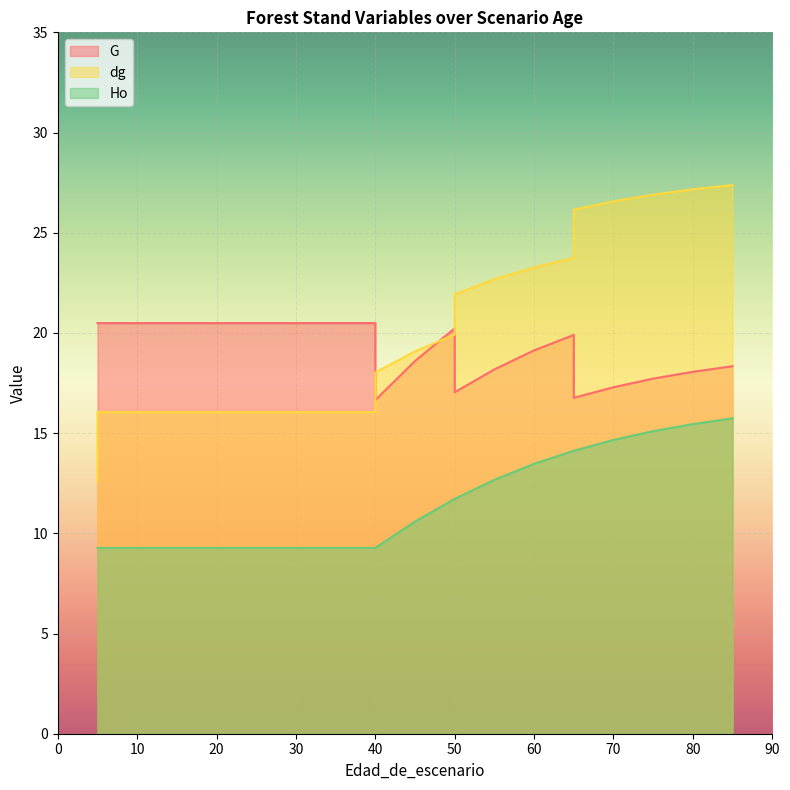

Rank the categories by dg value from lowest to highest.

5, 5, 10, 15, 20, 25, 30, 30, 35, 40, 40, 45, 50, 50, 55, 60, 65, 65, 70, 75, 80, 85